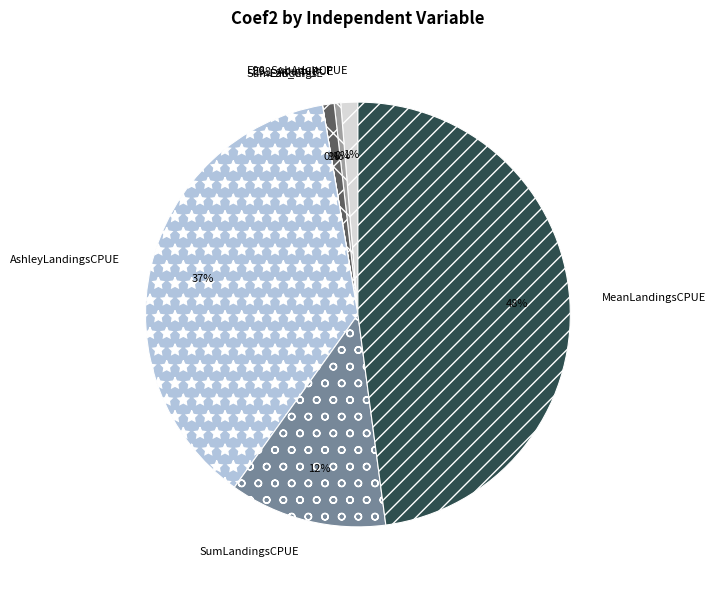

To the nearest percent, what percentage of the pie is AshleyLandingsCPUE?

37%